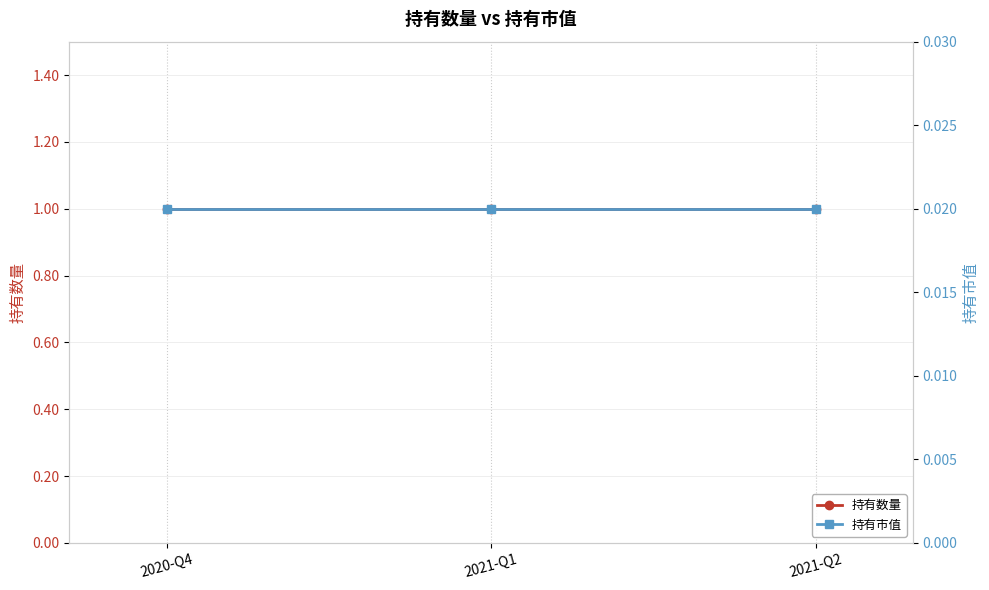

What position from the right is 2021-Q2?

1